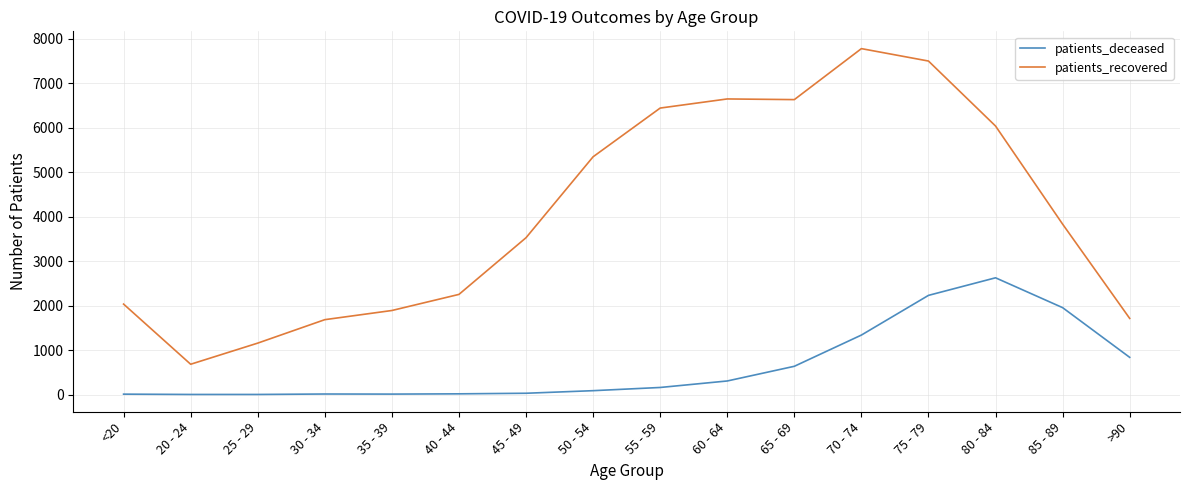

True or false: patients_deceased and patients_recovered cross at least once.

False